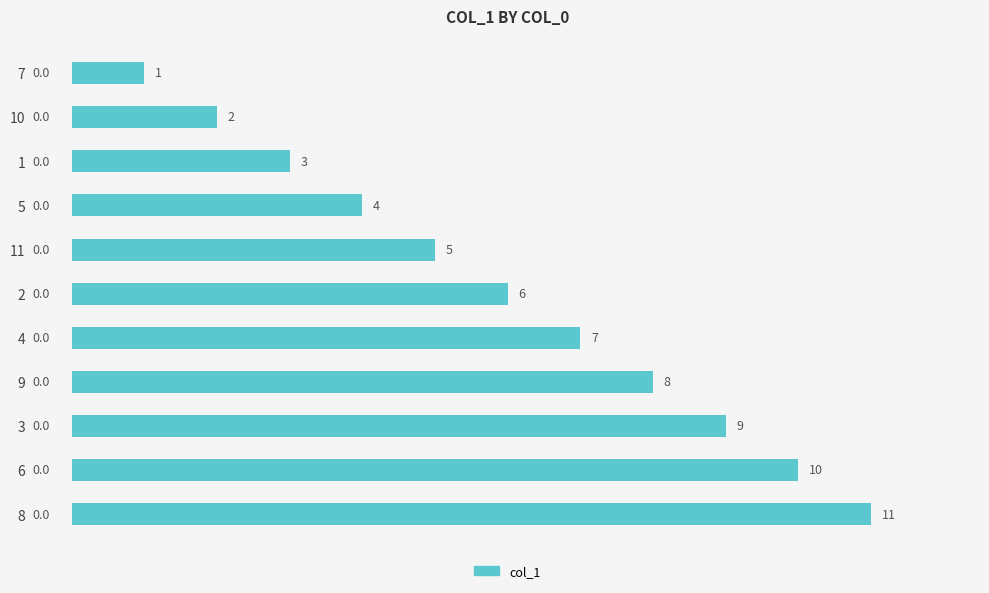

What is the change in value from 11 to 9?

+3